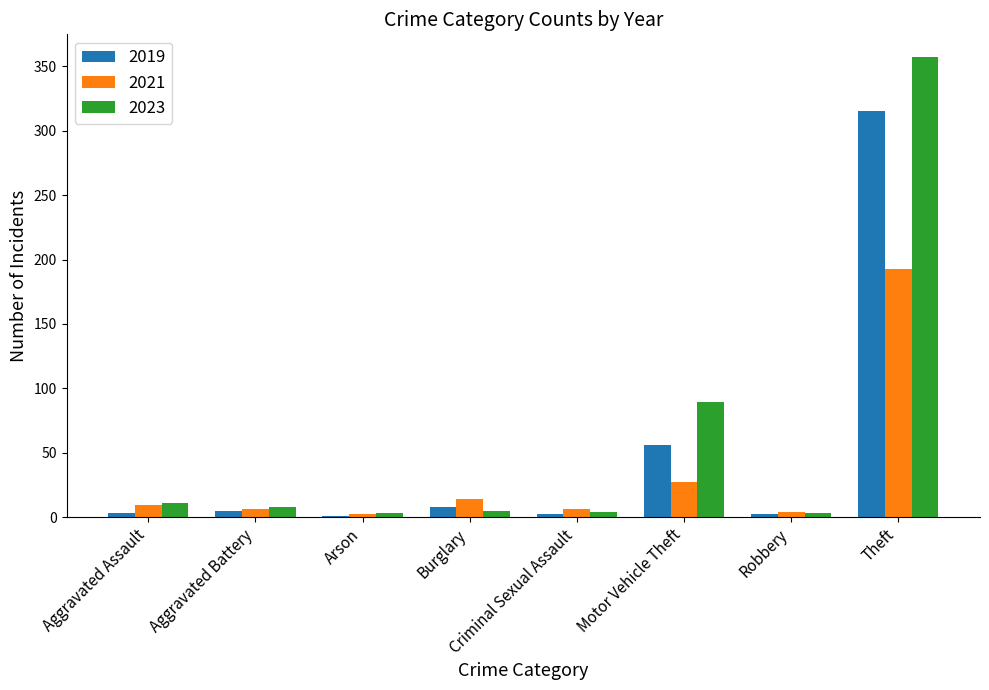

What is the highest value of the 2023 series?

357